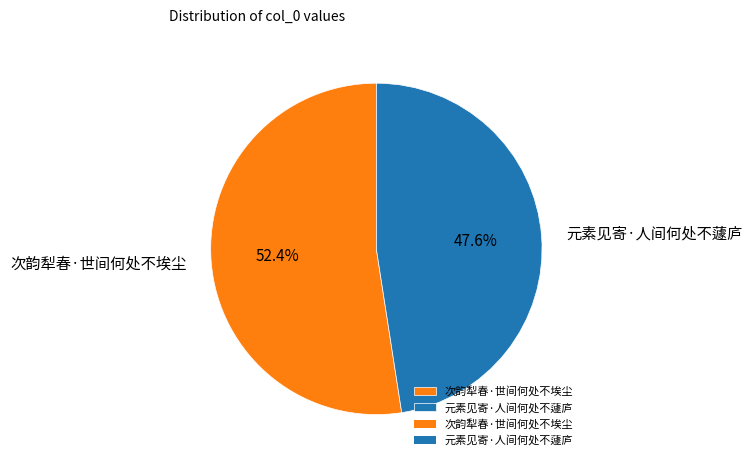

What percentage is the 元素见寄·人间何处不蘧庐 slice, to the nearest percent?

48%